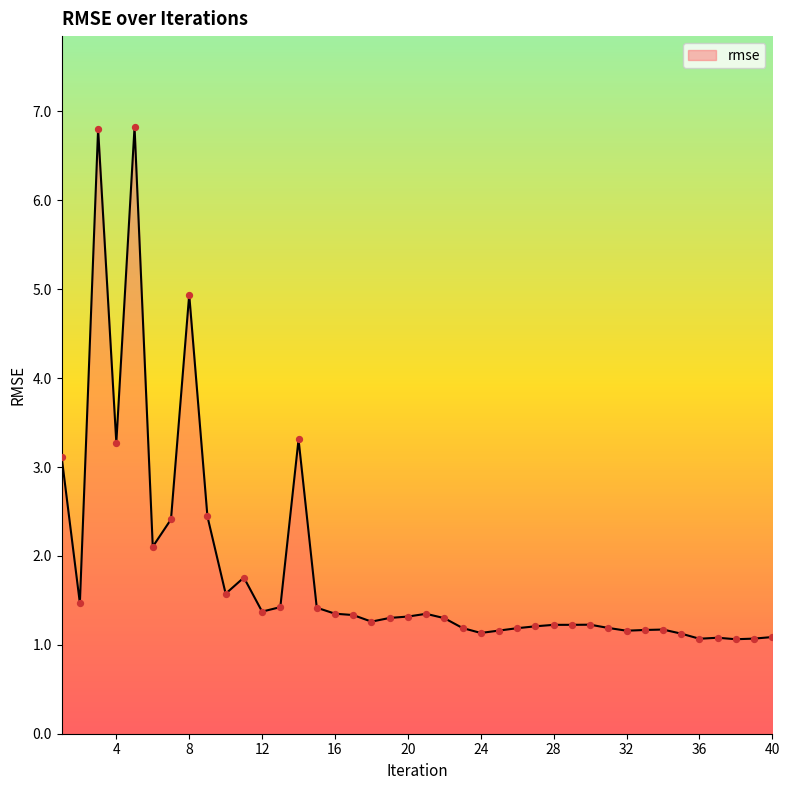

What is the difference between the maximum and minimum values?

5.8